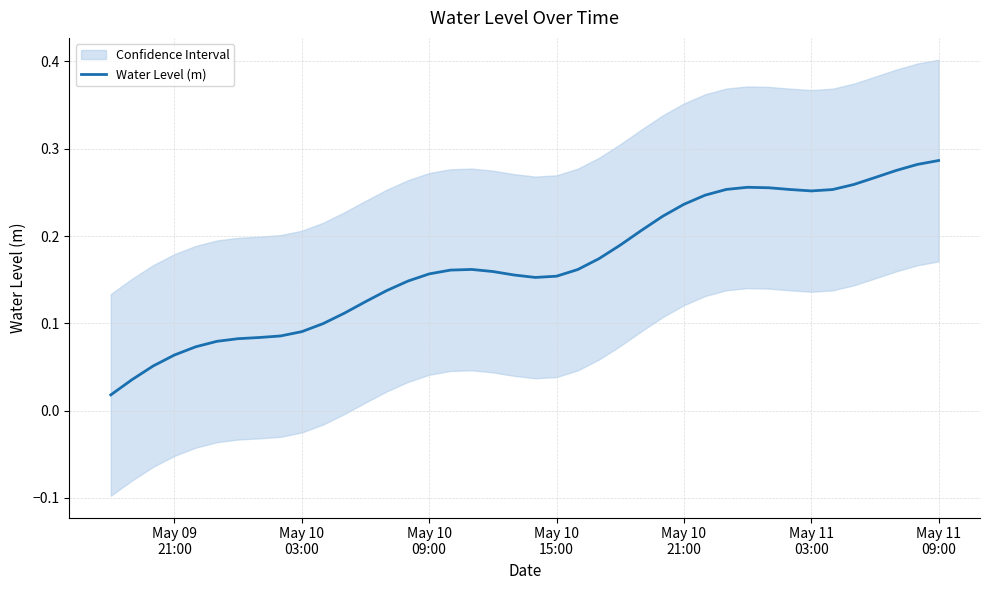

Reading left to right, transcribe all the data shown in this chart.

0.0	0.0	0.1	0.1	0.1	0.1	0.1	0.1	0.1	0.1	0.1	0.1	0.1	0.1	0.1	0.2	0.2	0.2	0.2	0.2	0.2	0.2	0.2	0.2	0.2	0.2	0.2	0.2	0.2	0.3	0.3	0.3	0.3	0.3	0.3	0.3	0.3	0.3	0.3	0.3